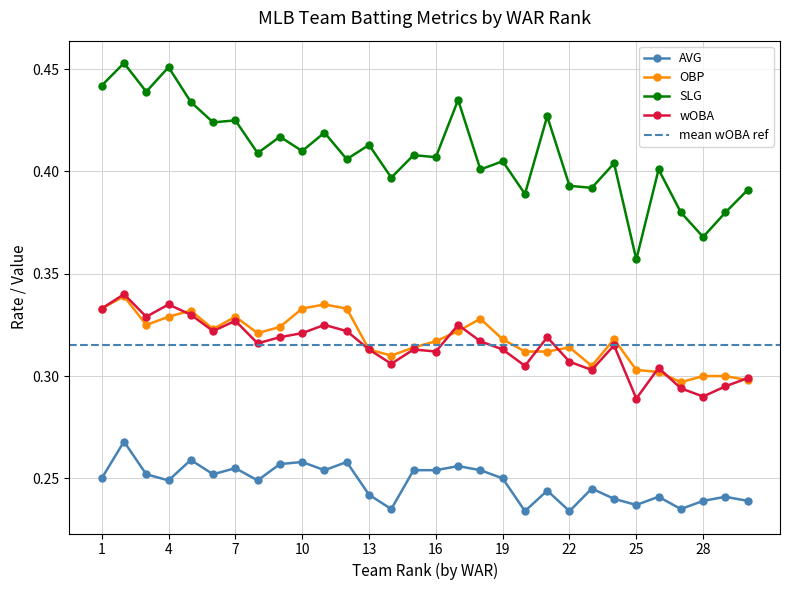

Which series has the largest total across all categories?

SLG